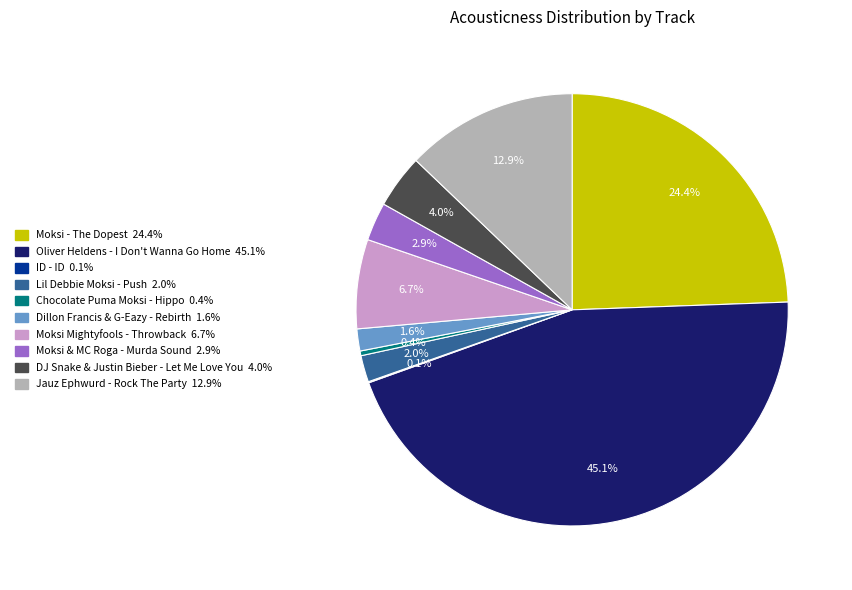

Which has a higher value, Moksi - The Dopest or Jauz Ephwurd - Rock The Party?

Moksi - The Dopest